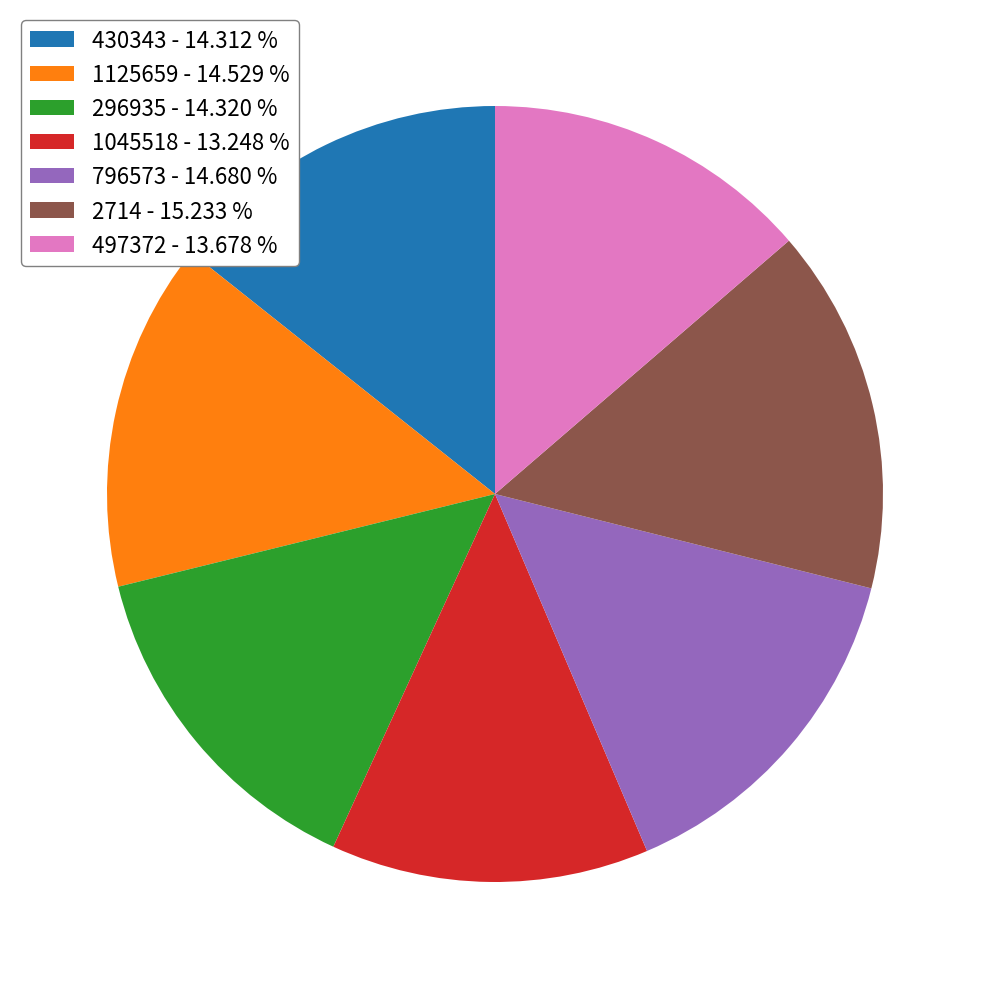

True or false: 1045518 accounts for 6% of the total.

False